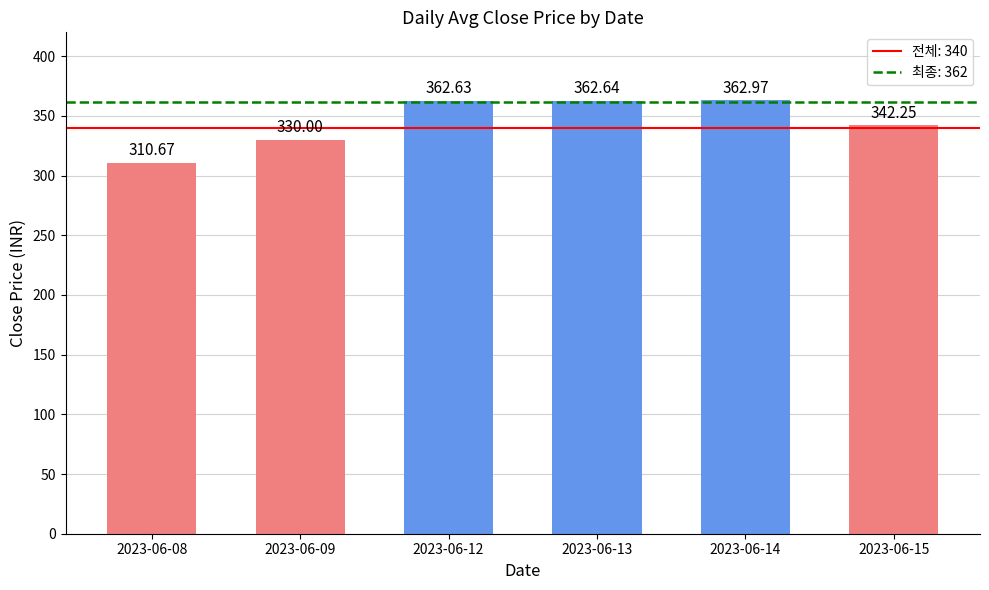

Does the chart contain any negative values?

No